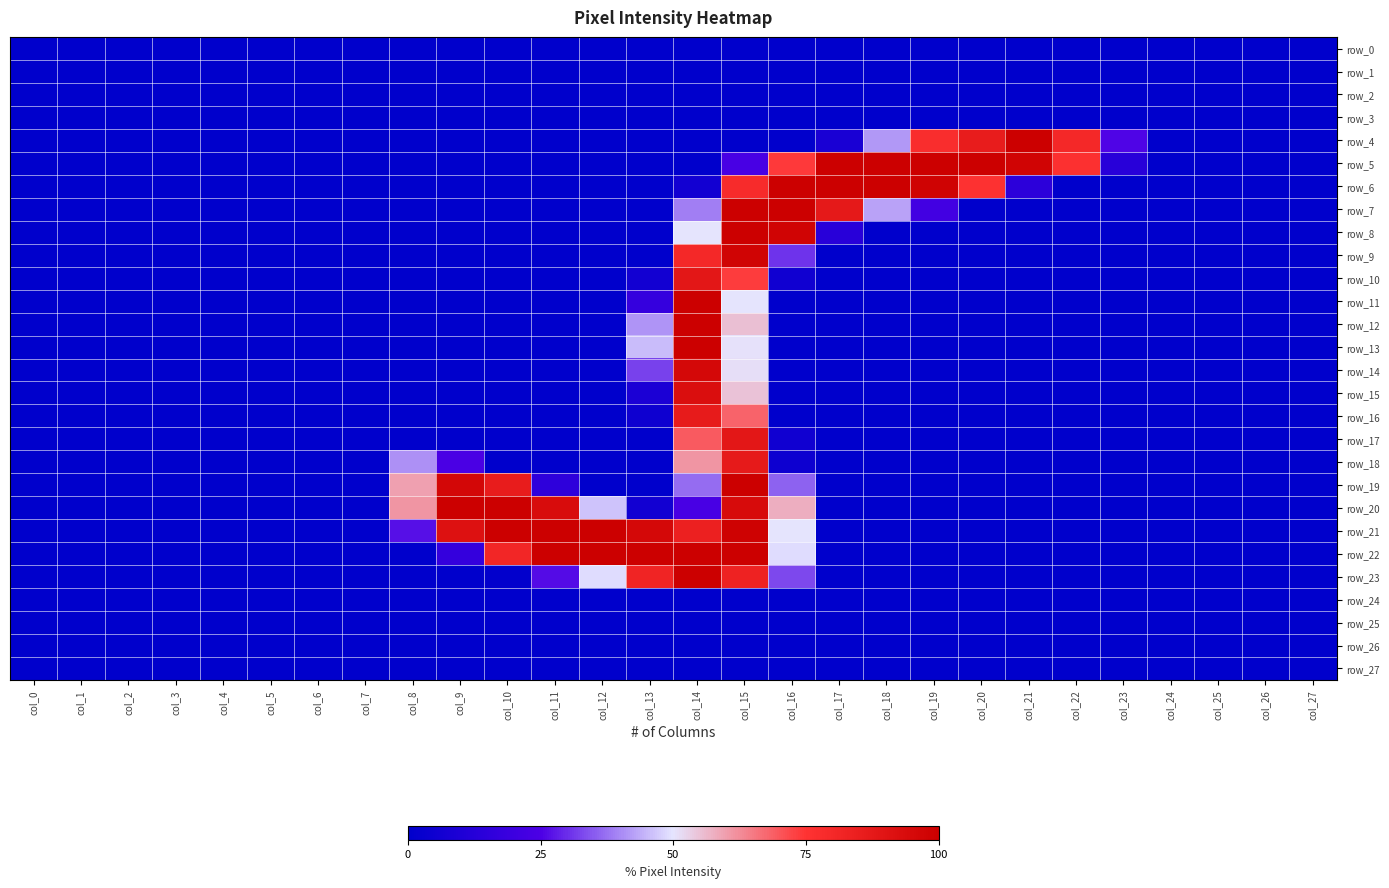

True or false: row_11 has a value of 0.0 at col_4.

True